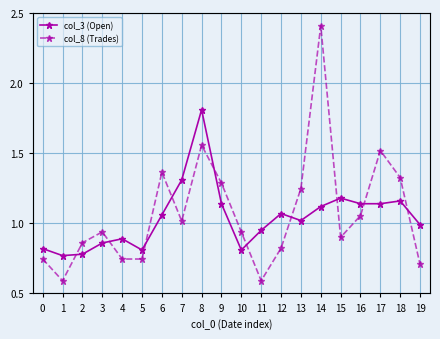

List the series in order of their overall mean, highest first.

col_8 (Trades), col_3 (Open)